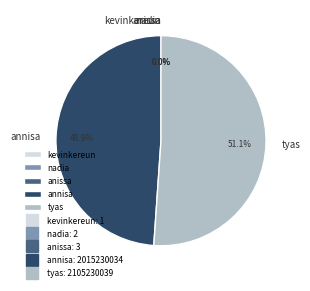

What is the smallest slice in the pie chart?

kevinkereun